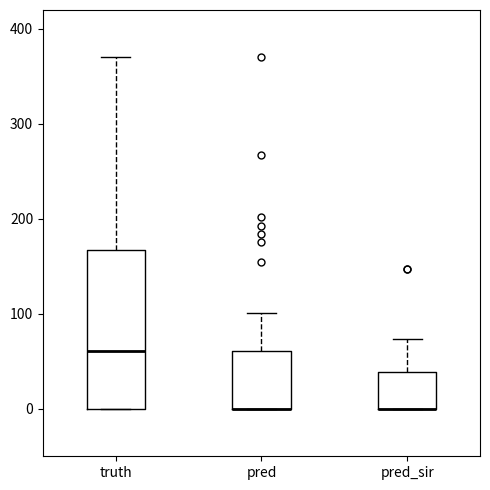

Which box is the tallest, from its lower edge to its upper edge?

truth